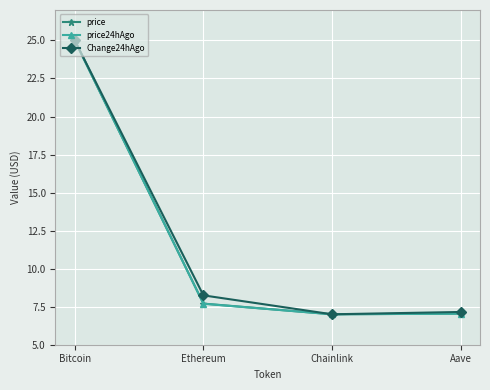

What is the spread (max minus min) of values at Ethereum?

0.6